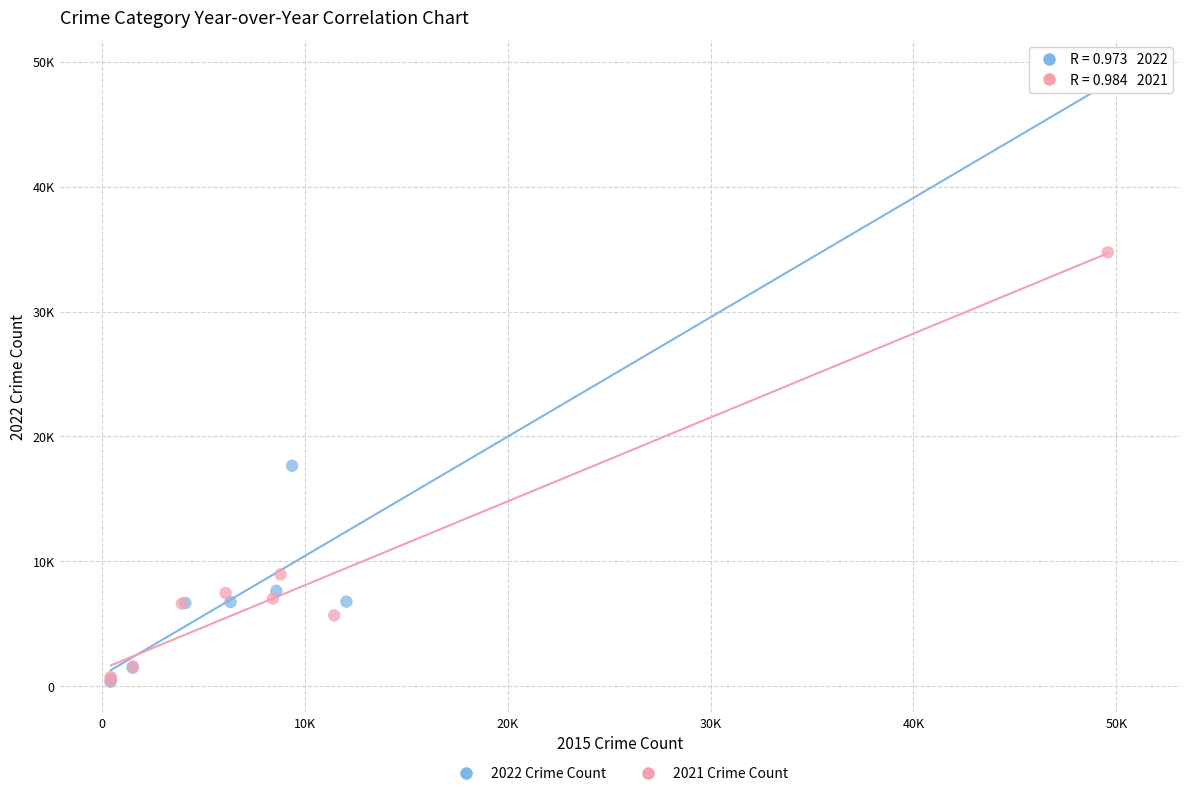

Which series contains the highest Y value?

2022 Crime Count